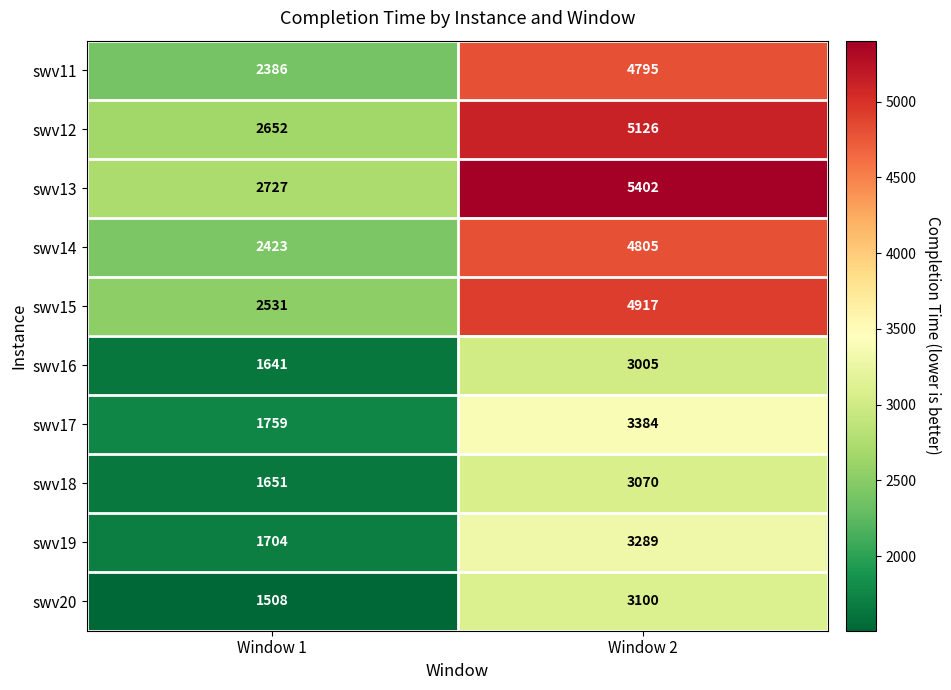

What is the difference between the maximum and minimum values in the swv17 series?

1625